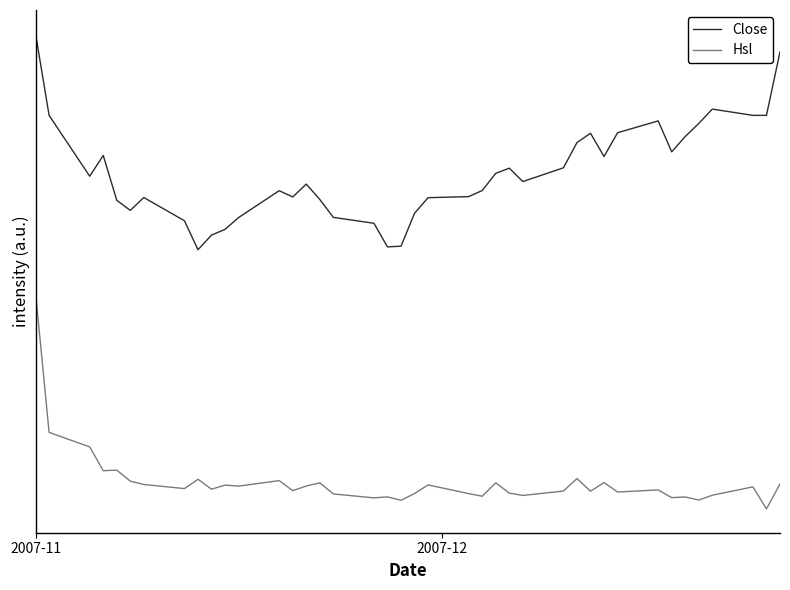

In Close, how many points are lower than both neighbors (excluding endpoints)?

8